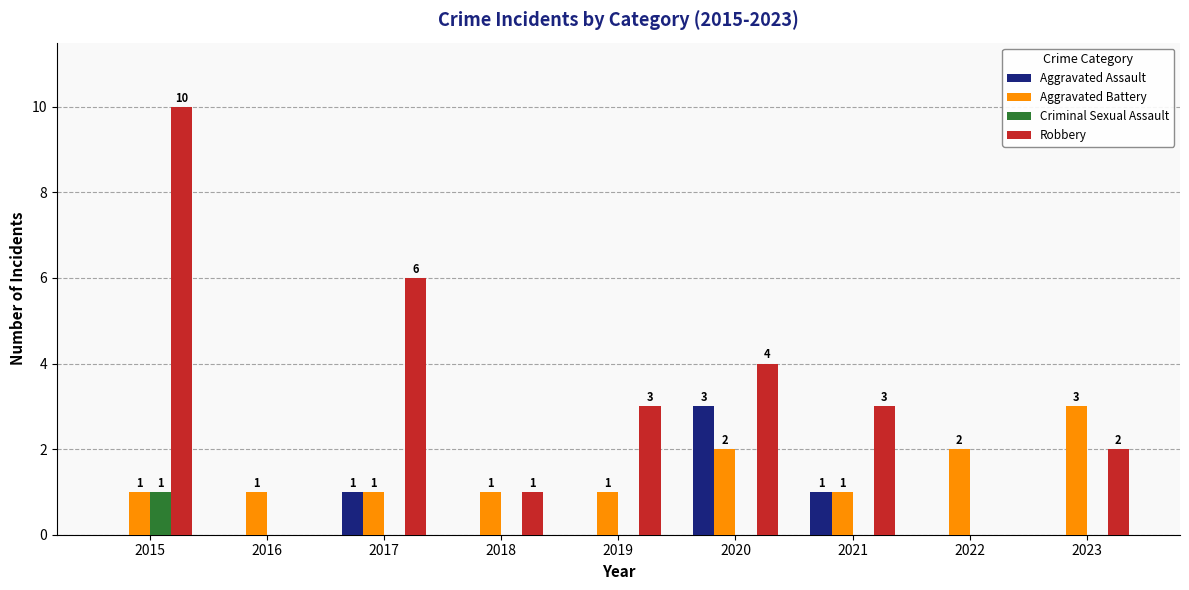

At which category is the sum across all series the highest?

2015